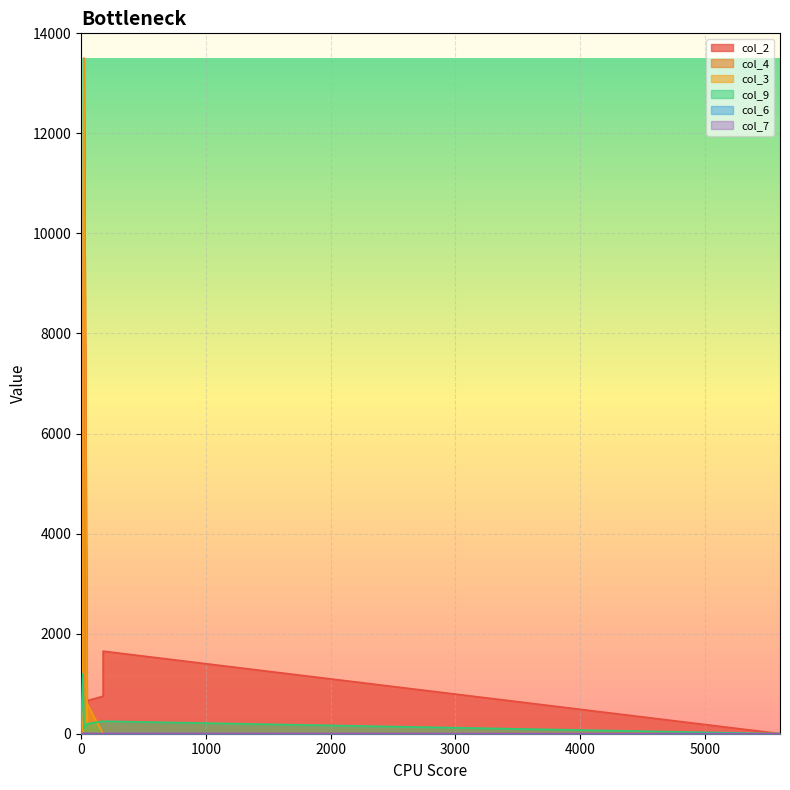

The value of col_4 at 13 is 8348. True or false?

False